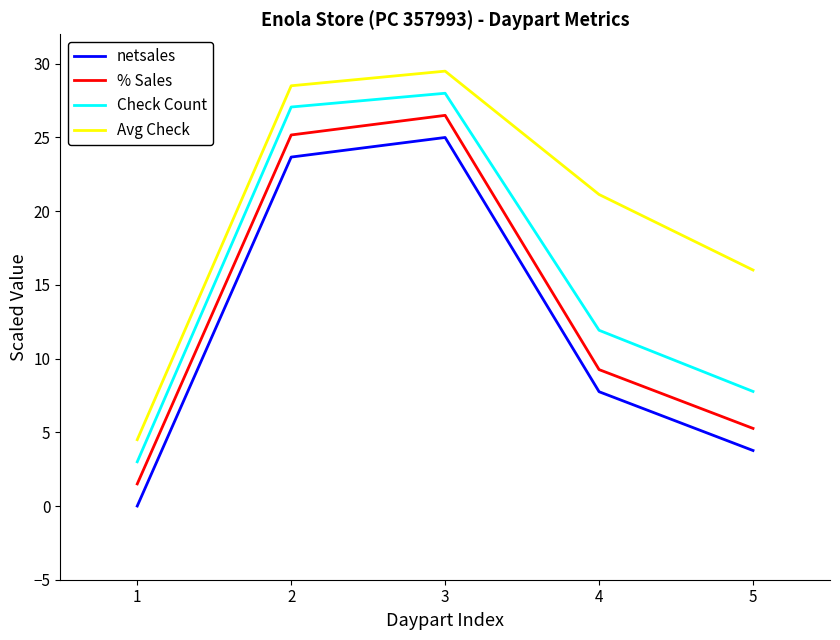

Rank the categories by Avg Check value from lowest to highest.

1, 5, 4, 2, 3